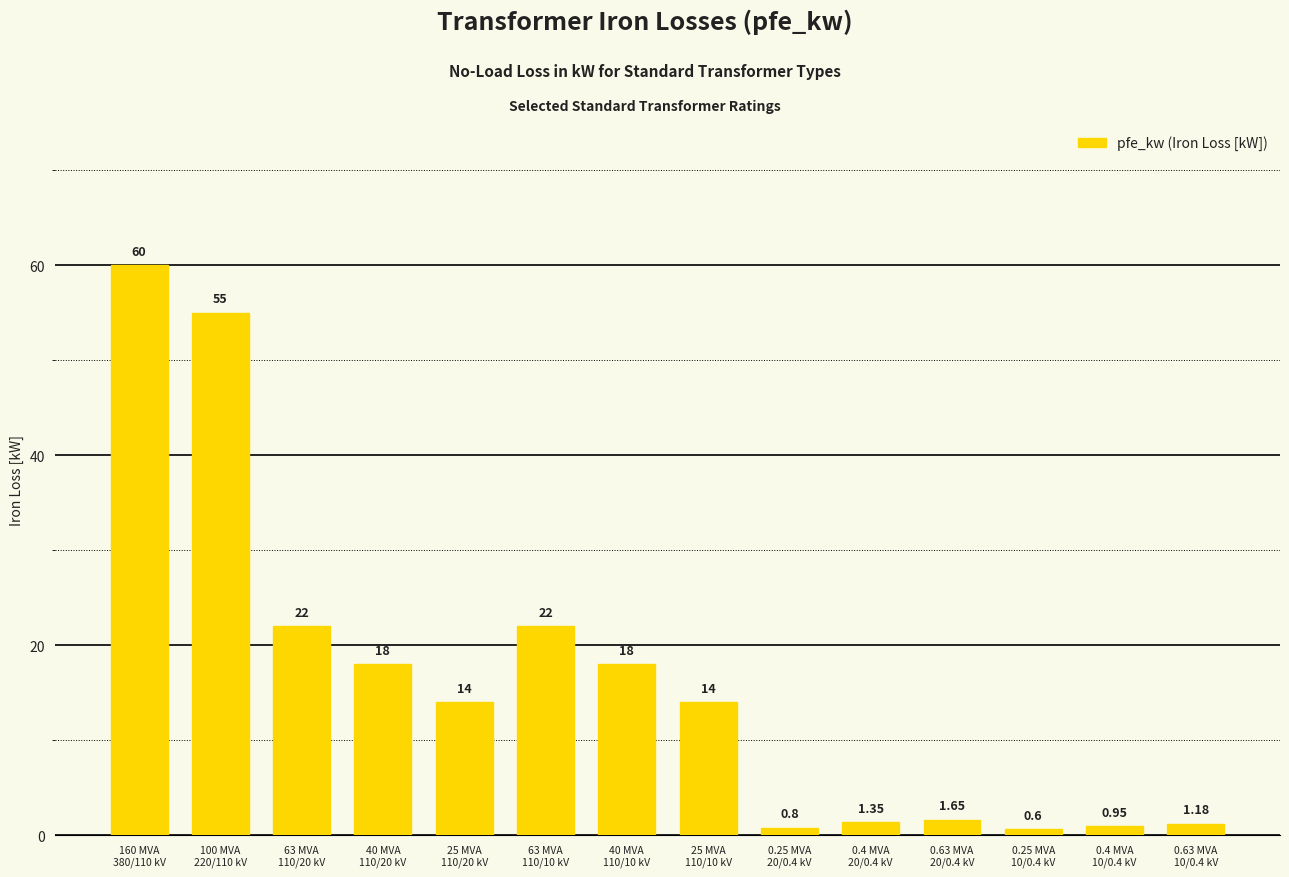

What is the minimum value shown in the chart?

0.6